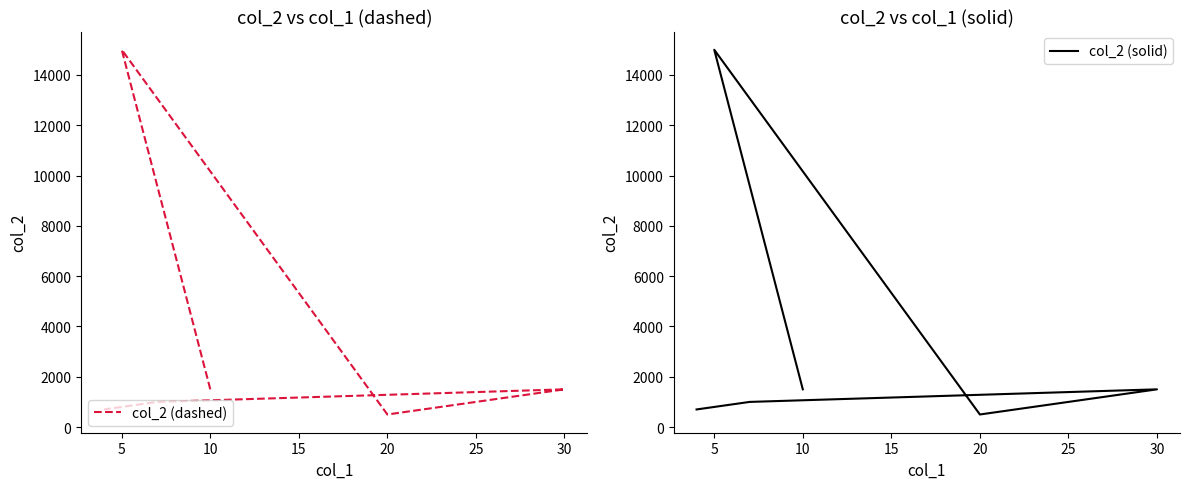

What are all the series names shown in the legend?

col_2 (dashed), col_2 (solid)